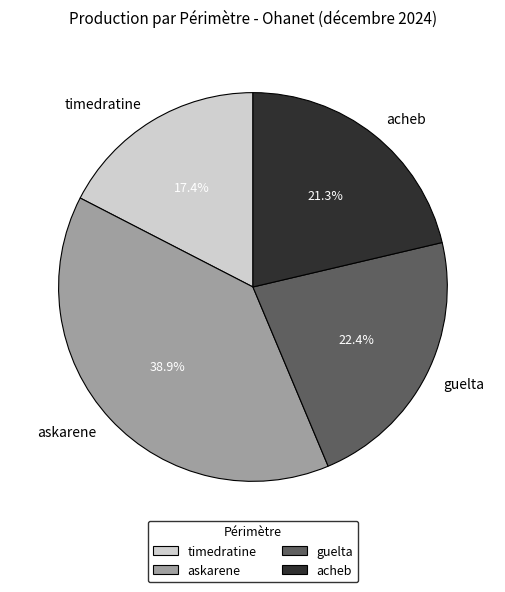

Does timedratine represent more than half of the total?

No